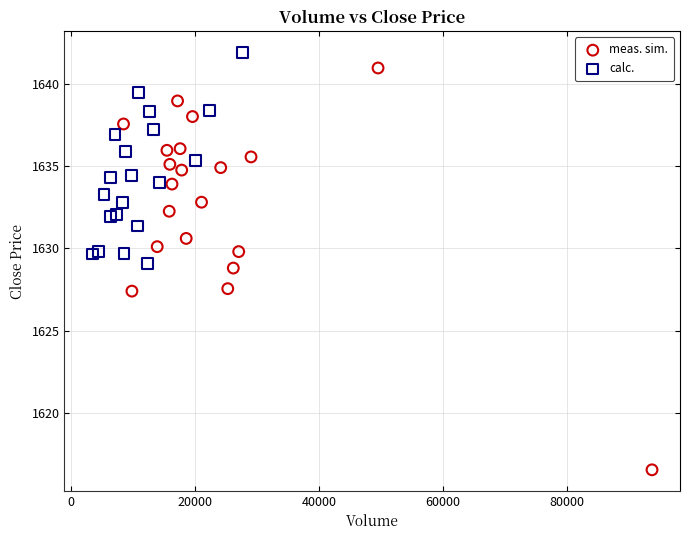

Which series reaches the maximum Y coordinate?

calc.